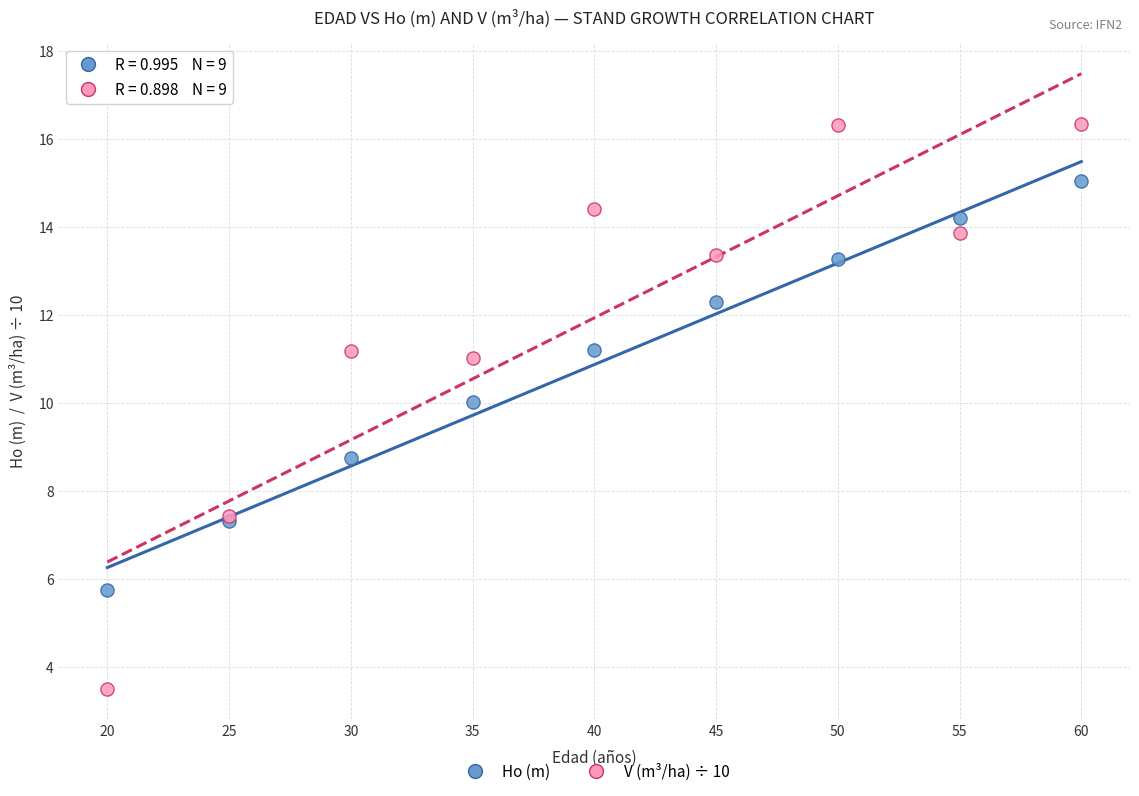

Which series has the widest spread of Y values?

V (m³/ha) ÷ 10